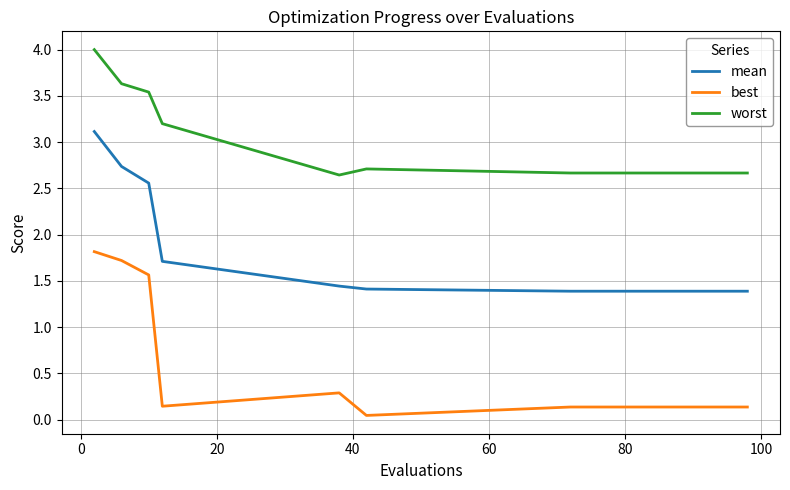

True or false: best and worst intersect in this chart.

False